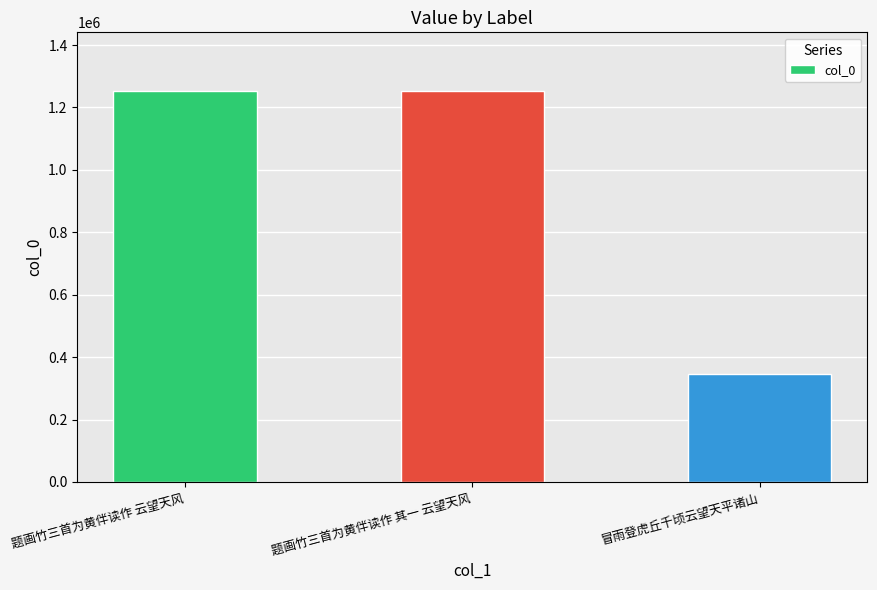

True or false: the data shows 1251434 at 题画竹三首为黄伴读作 其一 云望天风.

True